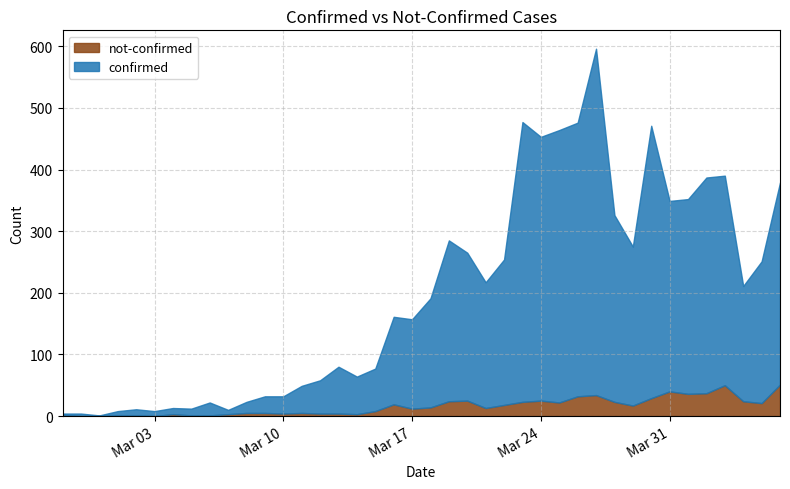

Reading right to left, list all the values displayed in this chart.

confirmed: 2020-04-06=328	2020-04-05=230	2020-04-04=187	2020-04-03=340	2020-04-02=350	2020-04-01=316	2020-03-31=309	2020-03-30=442	2020-03-29=258	2020-03-28=303	2020-03-27=562	2020-03-26=444	2020-03-25=442	2020-03-24=428	2020-03-23=454	2020-03-22=236	2020-03-21=204	2020-03-20=240	2020-03-19=261	2020-03-18=177	2020-03-17=145	2020-03-16=142	2020-03-15=69	2020-03-14=61	2020-03-13=76	2020-03-12=54	2020-03-11=44	2020-03-10=28	2020-03-09=27	2020-03-08=18	2020-03-07=7	2020-03-06=21	2020-03-05=11	2020-03-04=10	2020-03-03=8	2020-03-02=10	2020-03-01=7	2020-02-29=1	2020-02-28=4	2020-02-27=2
not-confirmed: 2020-04-06=51	2020-04-05=21	2020-04-04=24	2020-04-03=50	2020-04-02=37	2020-04-01=36	2020-03-31=40	2020-03-30=29	2020-03-29=17	2020-03-28=23	2020-03-27=34	2020-03-26=32	2020-03-25=22	2020-03-24=25	2020-03-23=23	2020-03-22=18	2020-03-21=13	2020-03-20=25	2020-03-19=24	2020-03-18=14	2020-03-17=12	2020-03-16=19	2020-03-15=8	2020-03-14=3	2020-03-13=4	2020-03-12=4	2020-03-11=5	2020-03-10=4	2020-03-09=5	2020-03-08=5	2020-03-07=3	2020-03-06=1	2020-03-05=1	2020-03-04=3	2020-03-03=0	2020-03-02=1	2020-03-01=1	2020-02-29=0	2020-02-28=0	2020-02-27=2